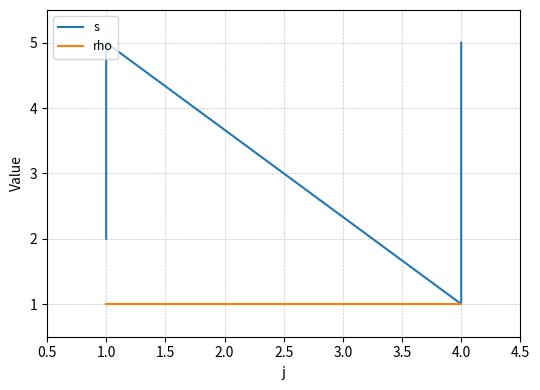

The s series shows 1 at 4.0. True or false?

False